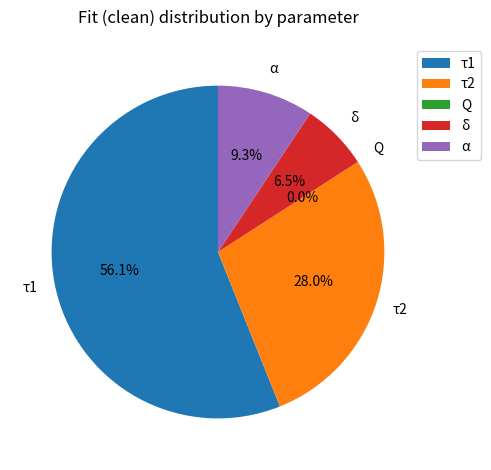

Which slice is the largest?

τ1